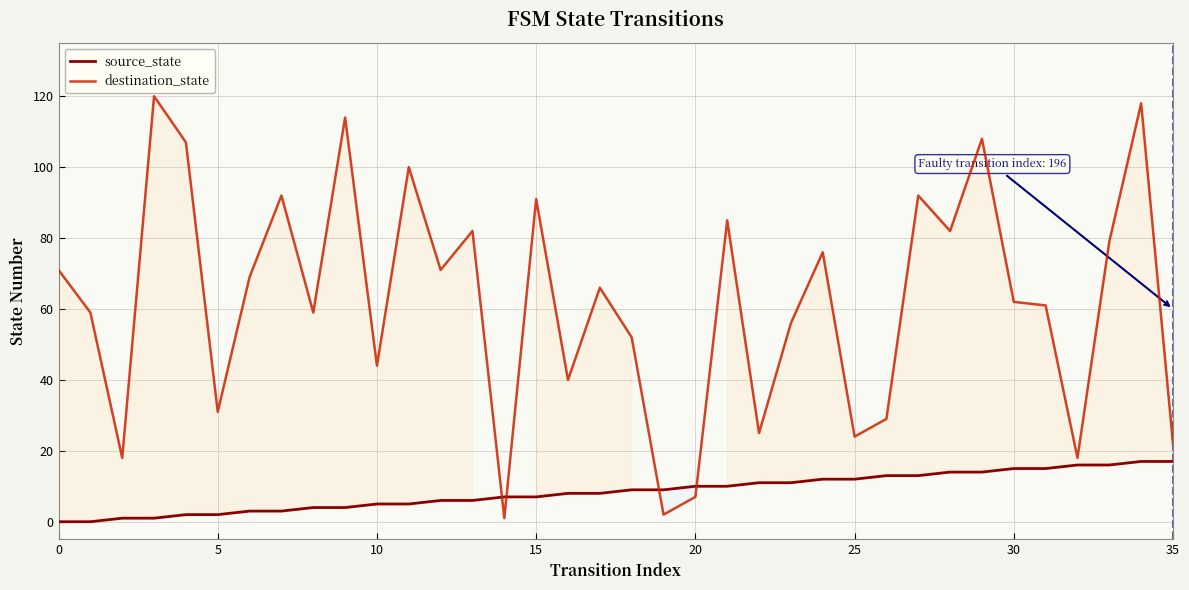

Does the chart have visible grid lines?

Yes